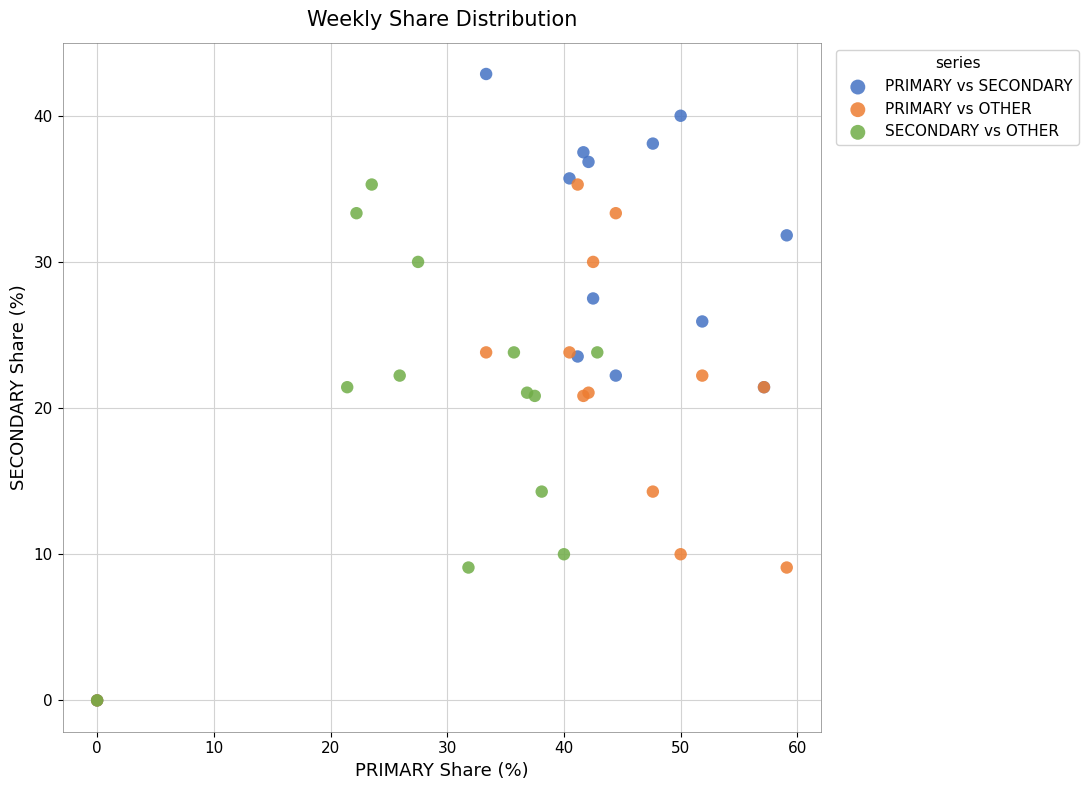

Which series has the largest Y range (max minus min)?

PRIMARY vs SECONDARY